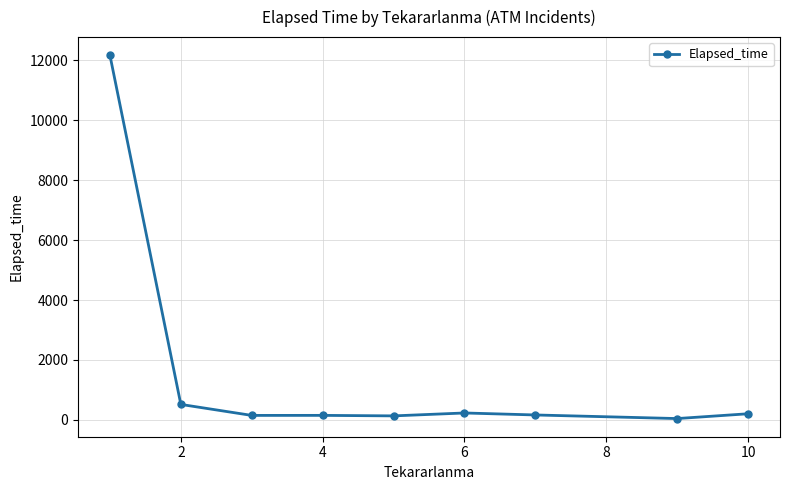

What is the difference between the maximum and minimum values?

12121.0